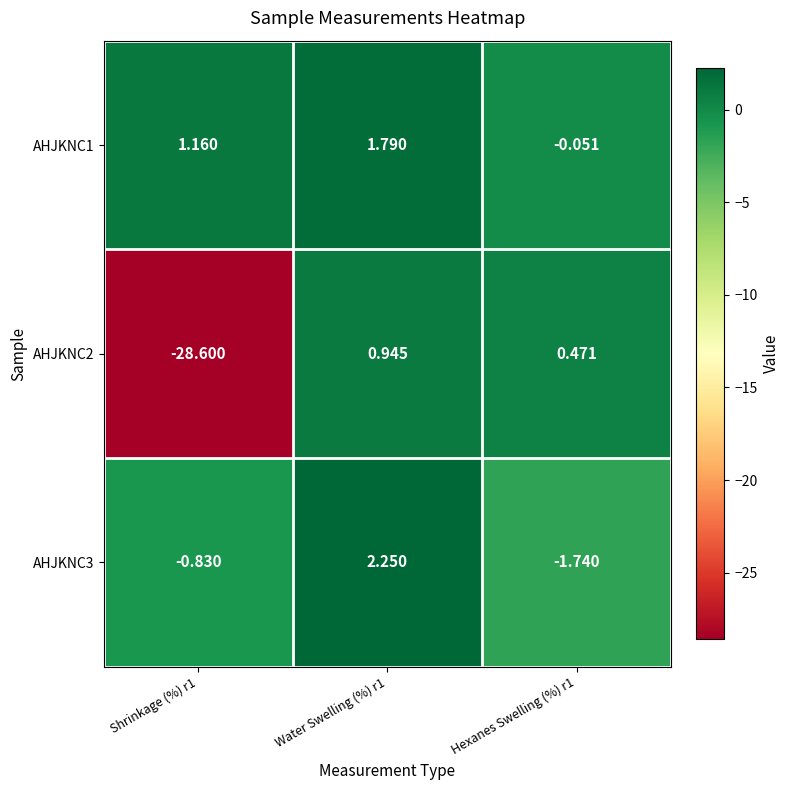

Which series has the widest spread of values?

AHJKNC2